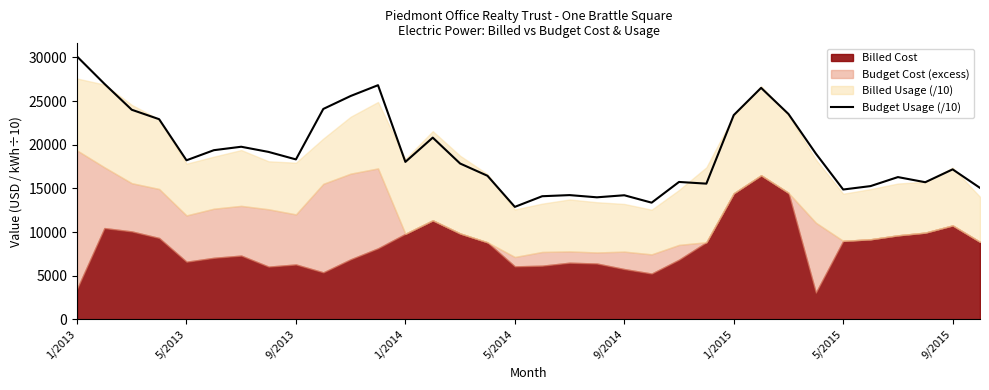

Does the chart have visible grid lines?

No